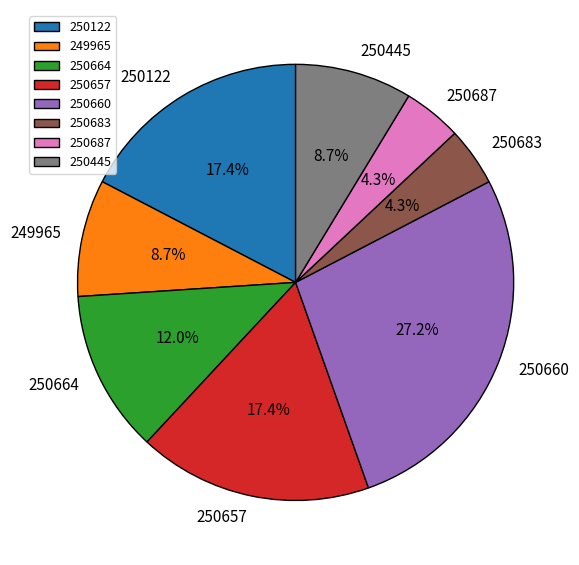

Is there a majority slice in this chart?

No